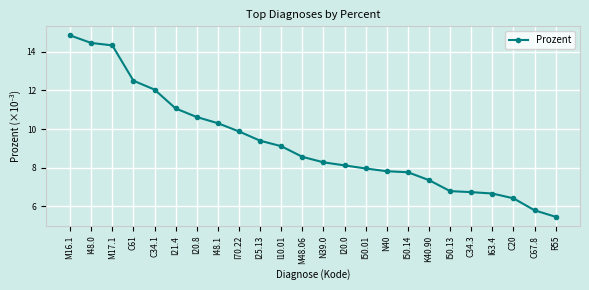

Read the value at I63.4.

6.7